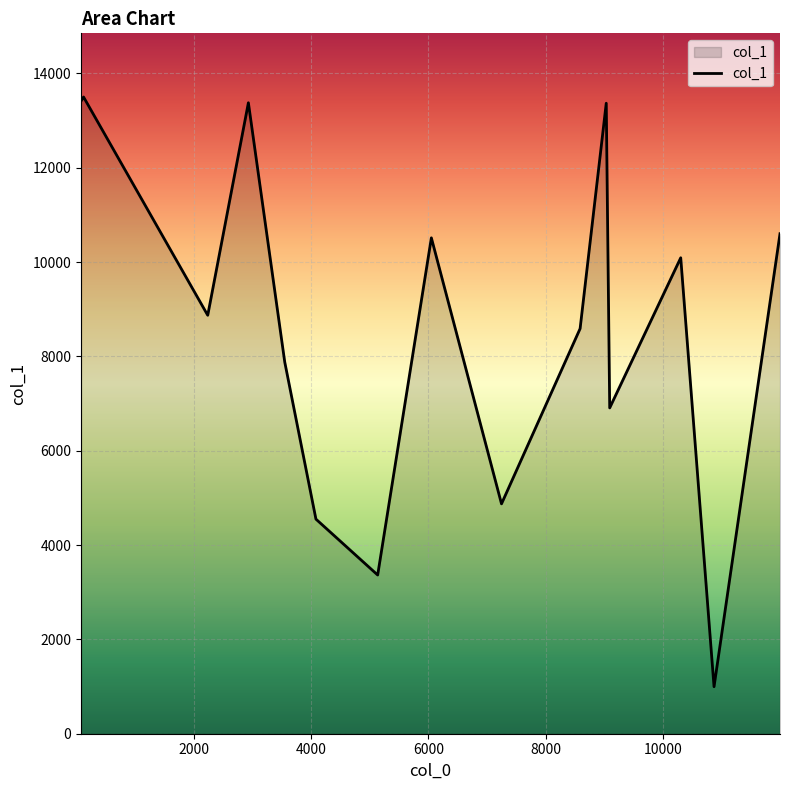

What is the smallest value displayed?

997